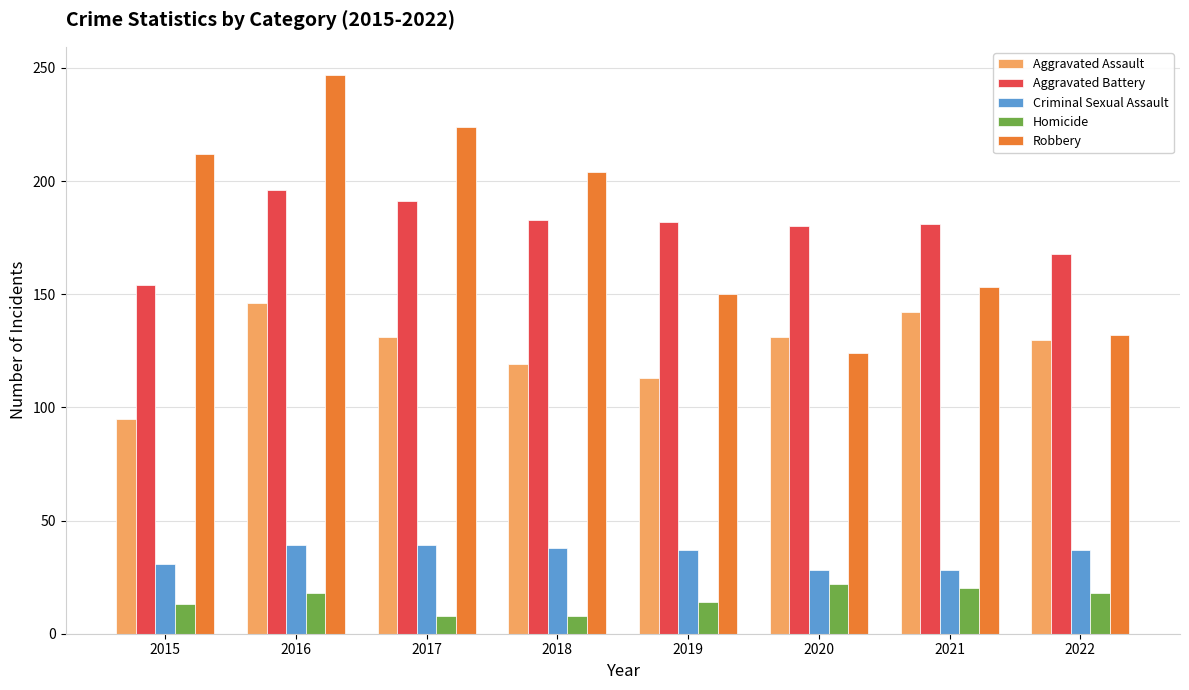

Rank the series at 2019 from lowest to highest value.

Homicide, Criminal Sexual Assault, Aggravated Assault, Robbery, Aggravated Battery